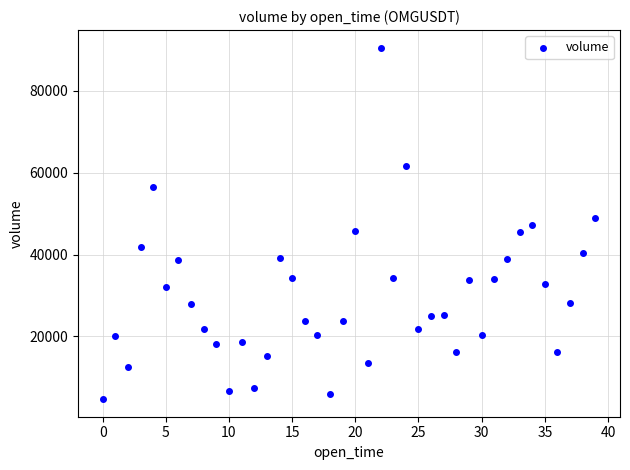

What is the range of Y values (max minus min)?

85867.2